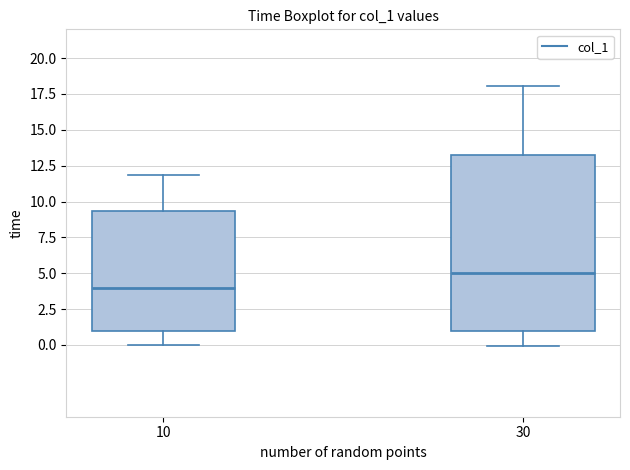

Reading left to right, transcribe this box plot: for each box, give where its median line is, the range the box spans, and where its two whiskers end, as read against the y-axis. The values are not printed on the chart, so give them approximately, as read against the axis.

10: median 4.0, box 1.0 to 9.5, whiskers 0.0 to 12.0
30: median 5.0, box 1.0 to 13.5, whiskers 0.0 to 18.0